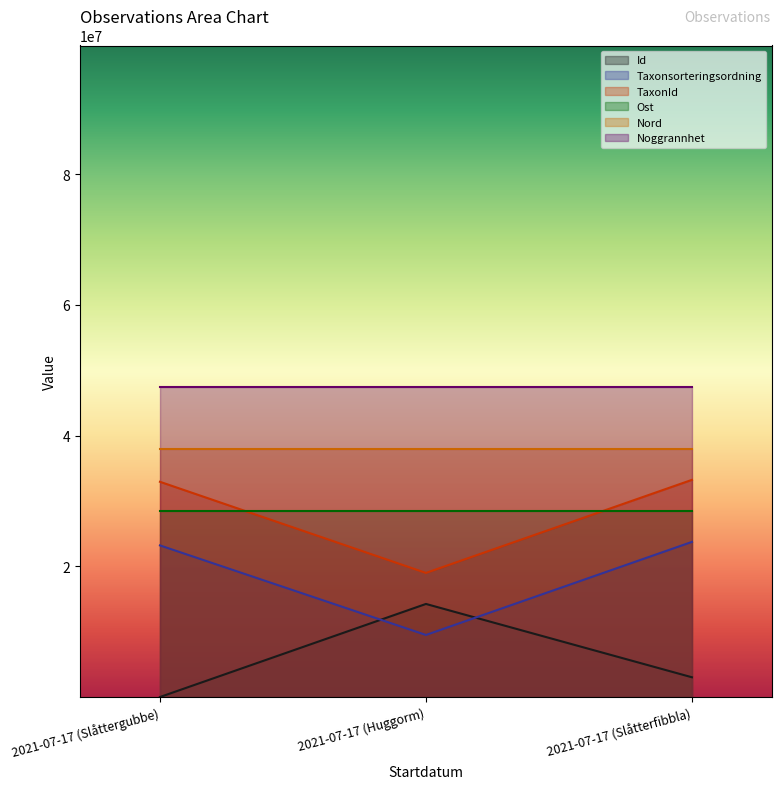

The TaxonId series shows 32929190.4 at 2021-07-17 (Slåttergubbe). True or false?

True